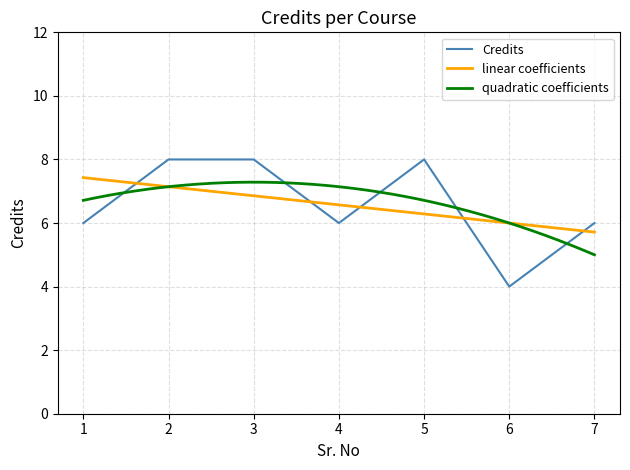

How many data points does each series have?

7